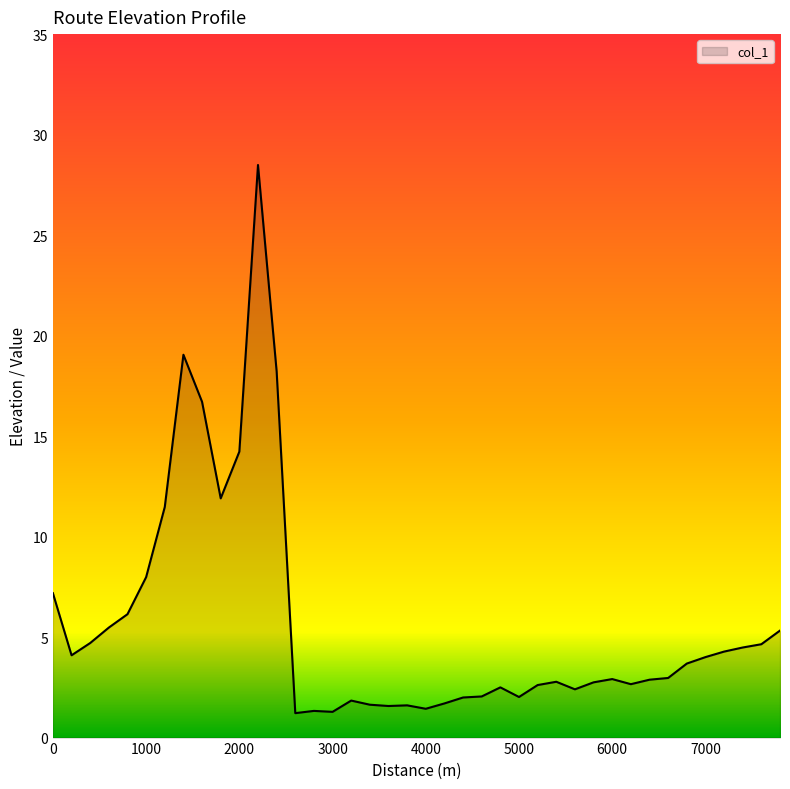

What is the difference between the maximum and minimum values?

27.3